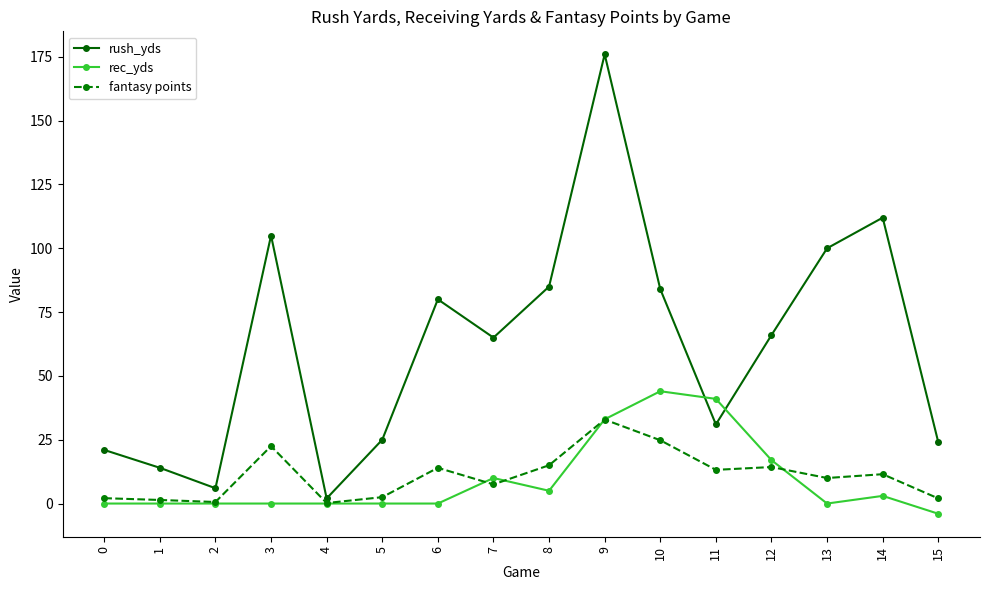

Where is the first local maximum for rush_yds?

3